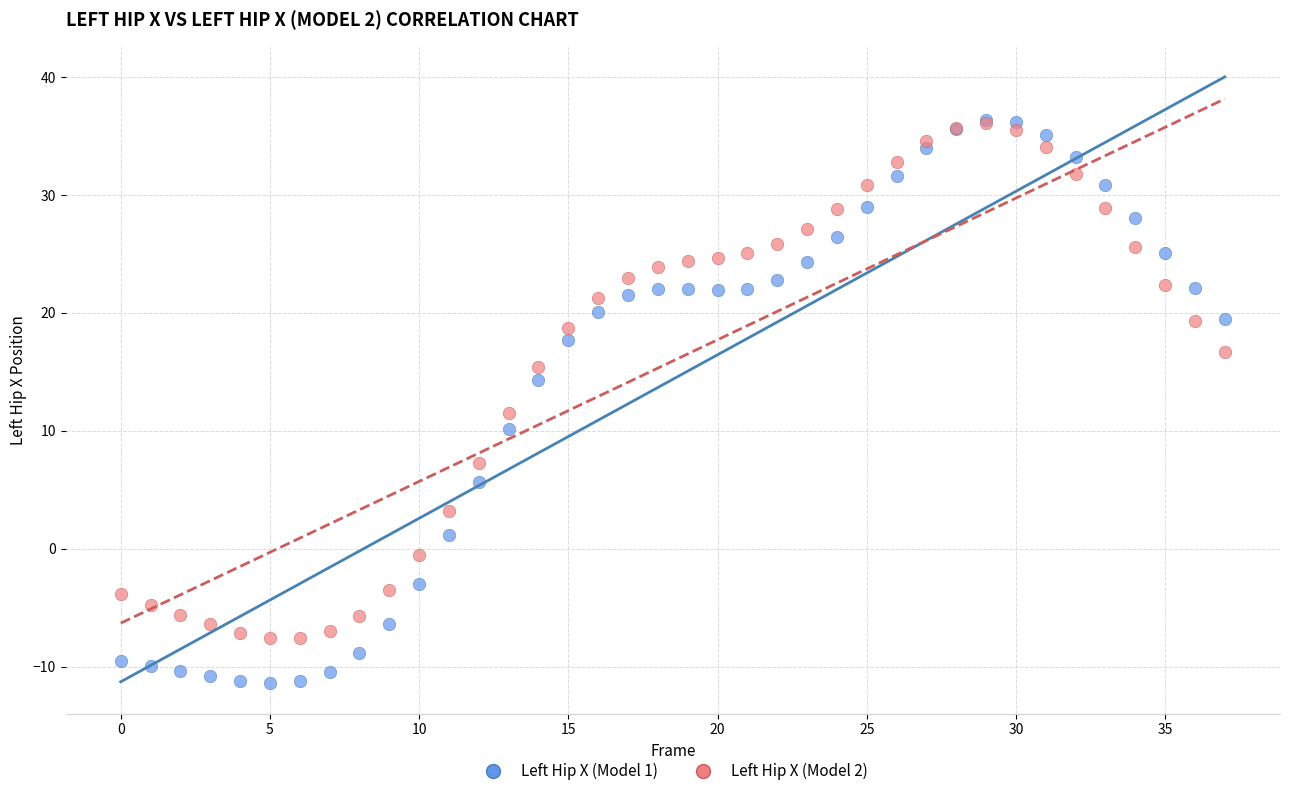

Which series reaches the minimum Y coordinate?

Left Hip X (Model 1)